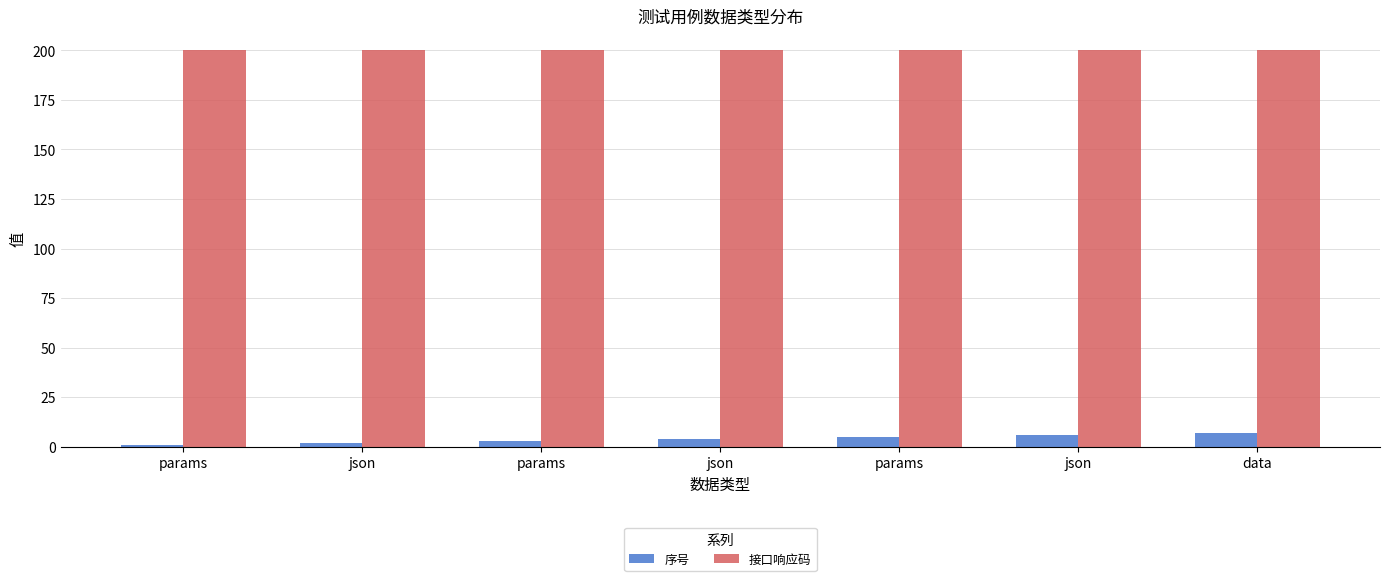

Between json and params, which is larger?

params